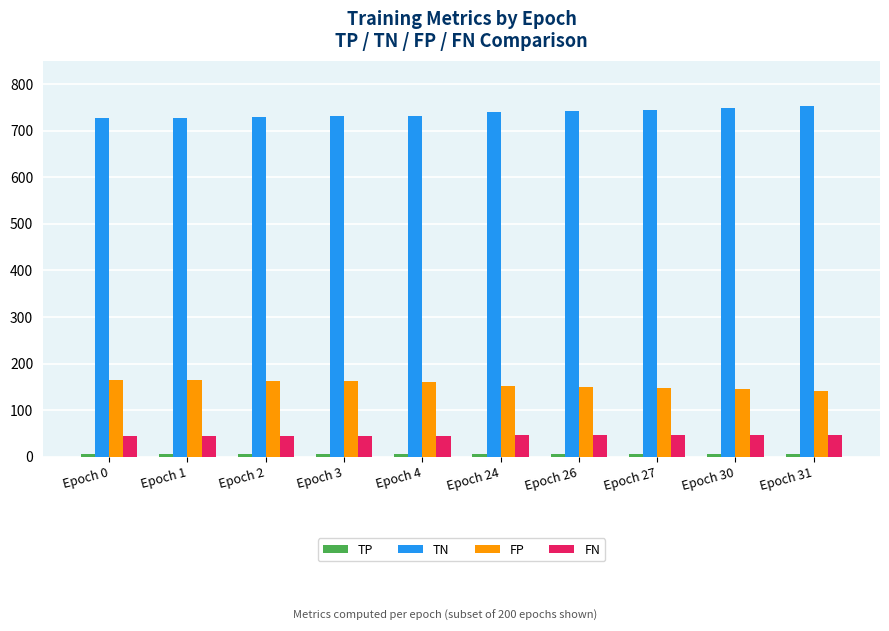

How many series are shown in this chart?

4